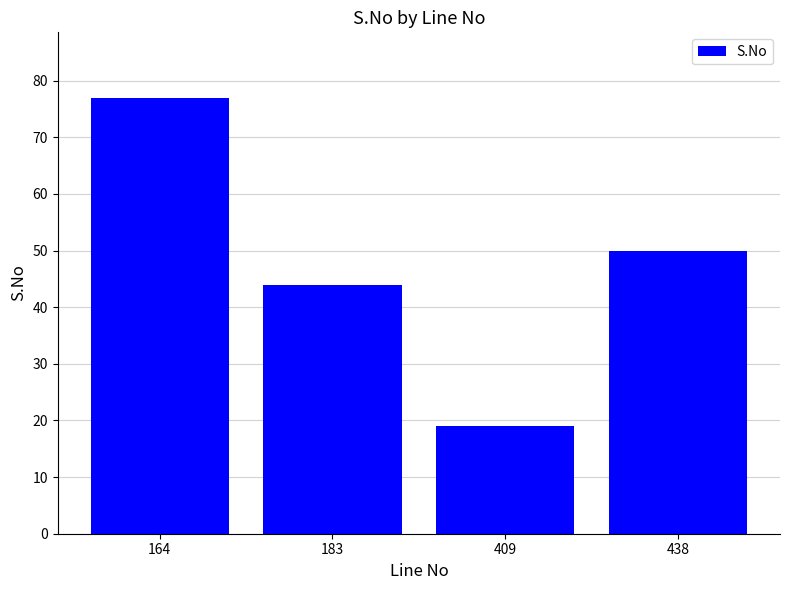

What is the sum of all values?

190